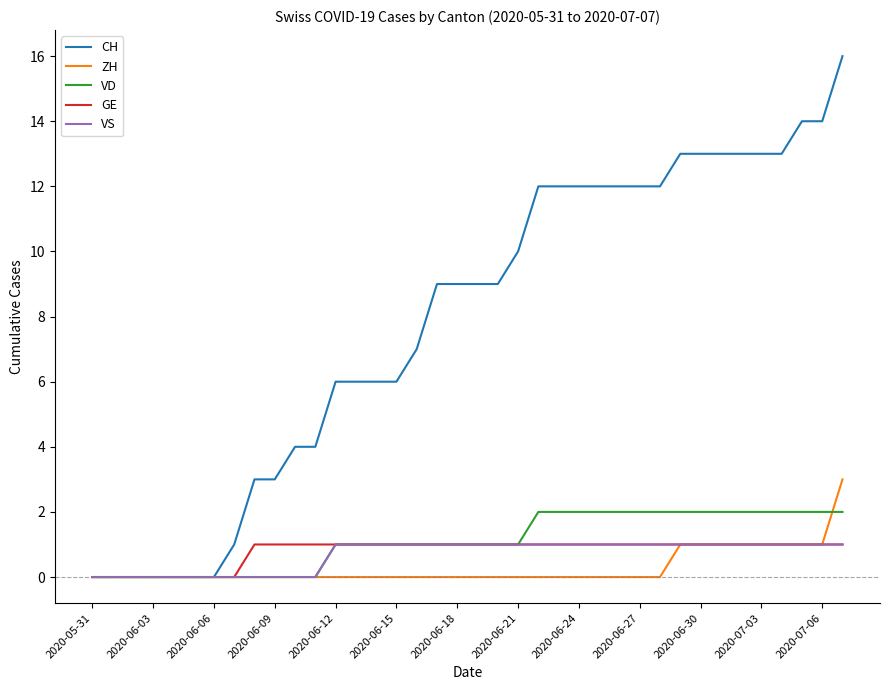

Which series has the largest total across all categories?

CH